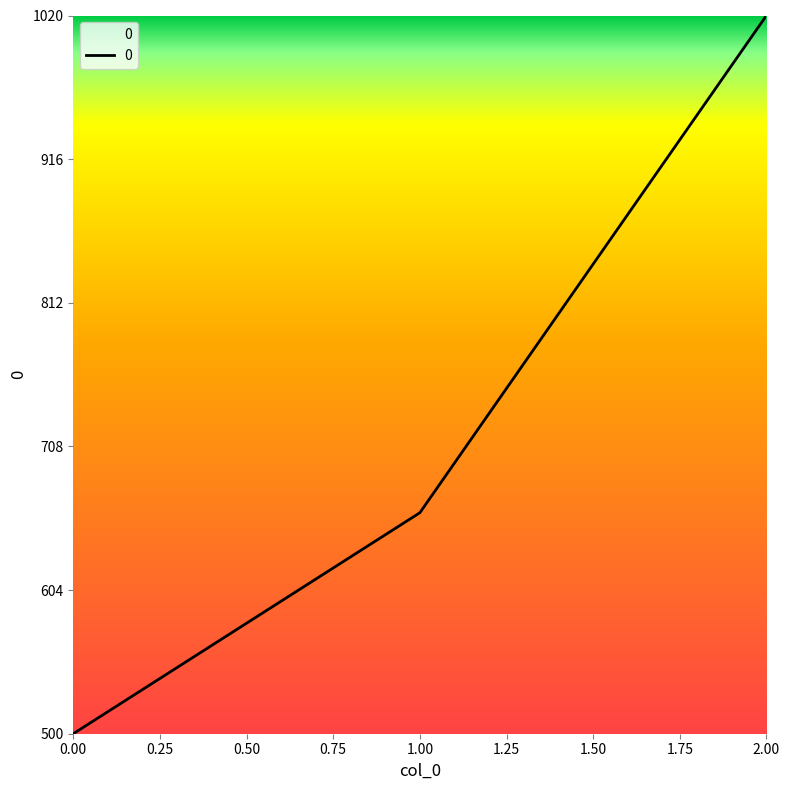

How many distinct data groups are displayed?

1